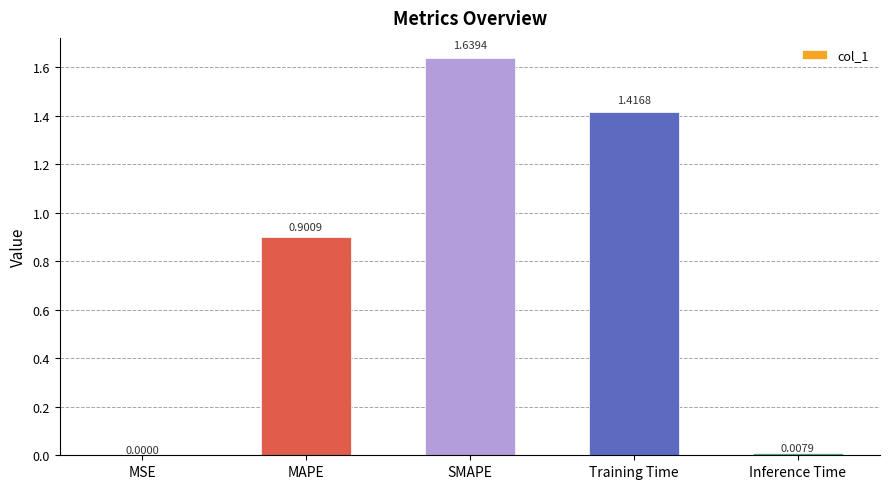

Which has a higher value, Inference Time or MAPE?

MAPE